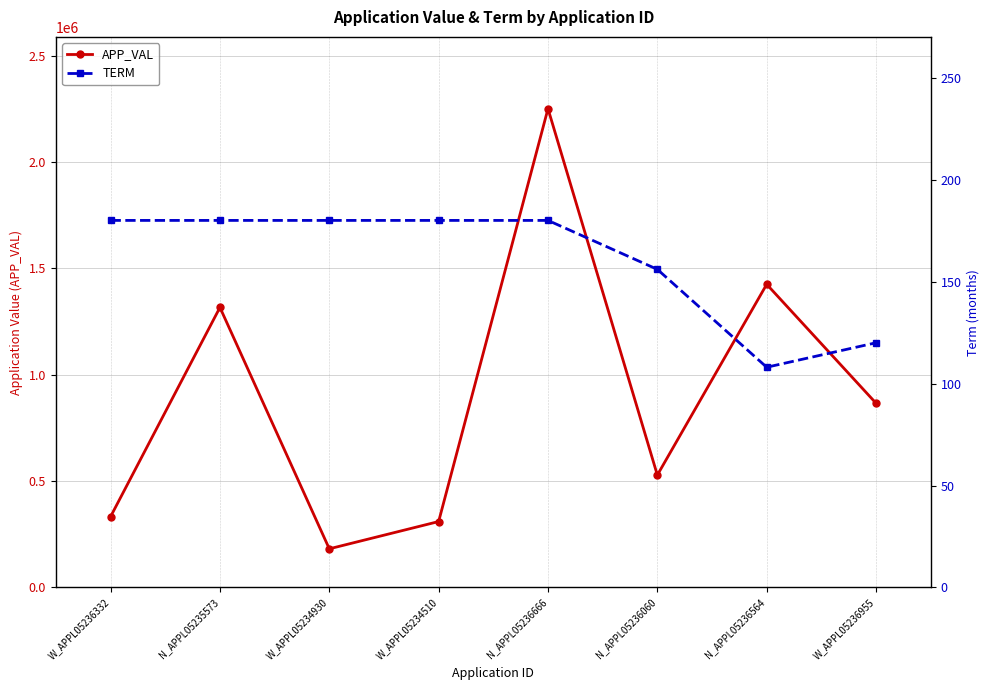

True or false: APP_VAL and TERM cross at least once.

False